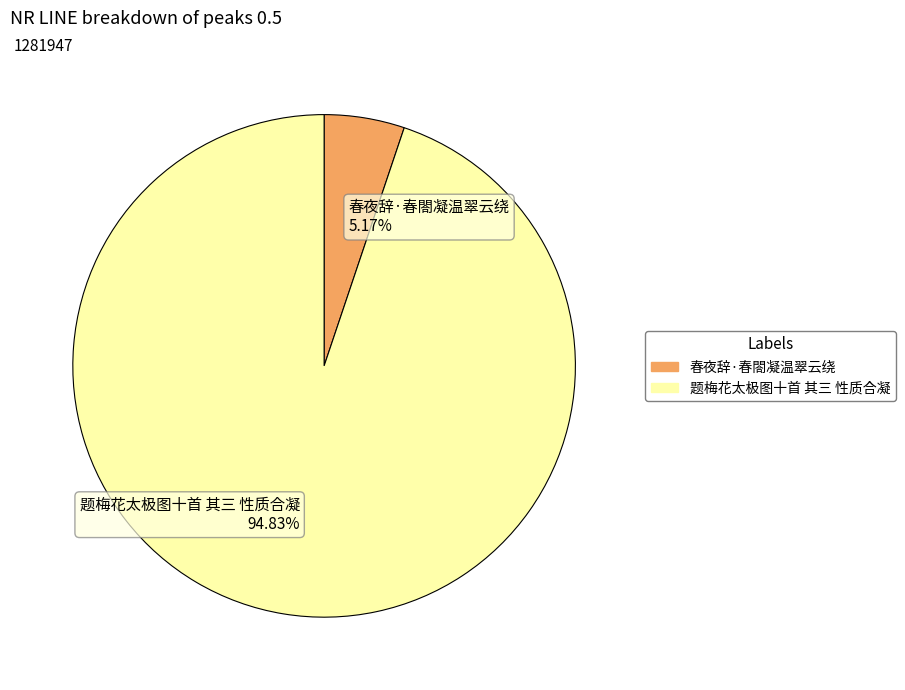

Combined, do 春夜辞·春閤凝温翠云绕 and 题梅花太极图十首 其三 性质合凝 account for over 50%?

Yes